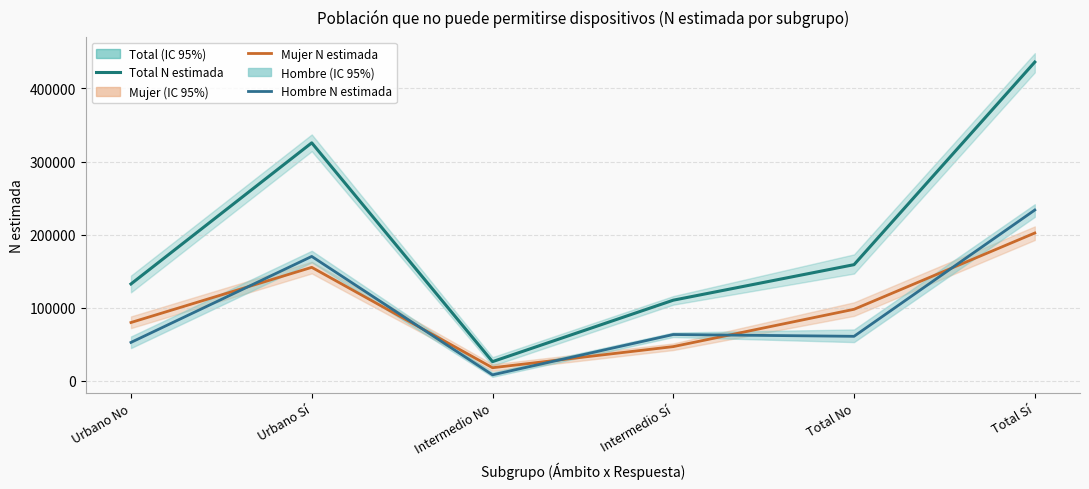

What position from the right is Total Sí?

1